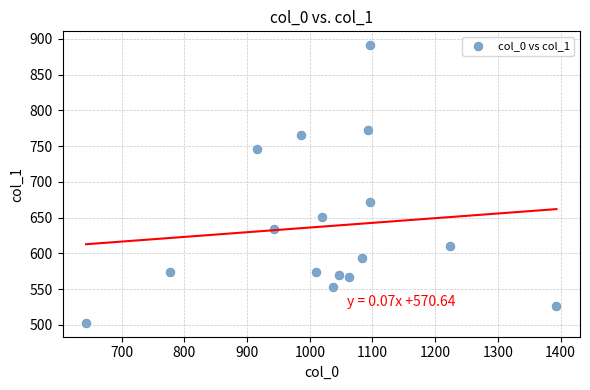

What Y value in the scatter plot is closest to 696?

671.6